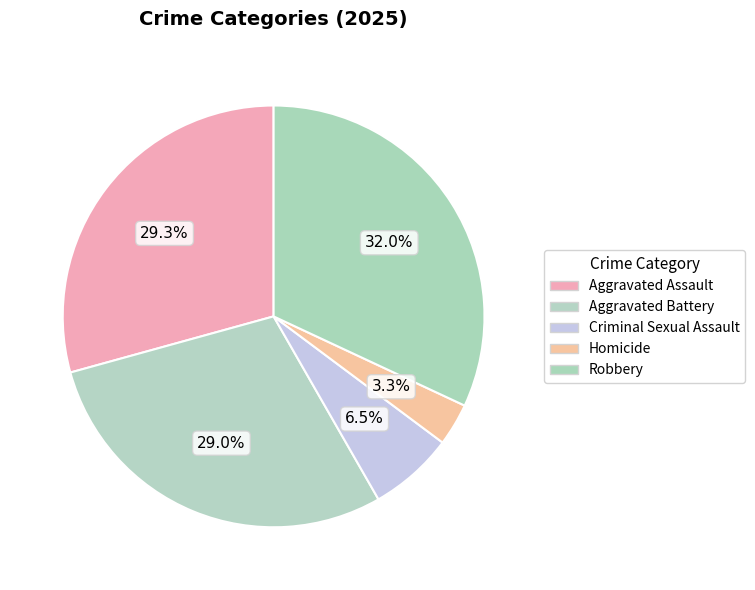

To the nearest percent, what is the difference between the Criminal Sexual Assault and Aggravated Battery slice percentages?

22%